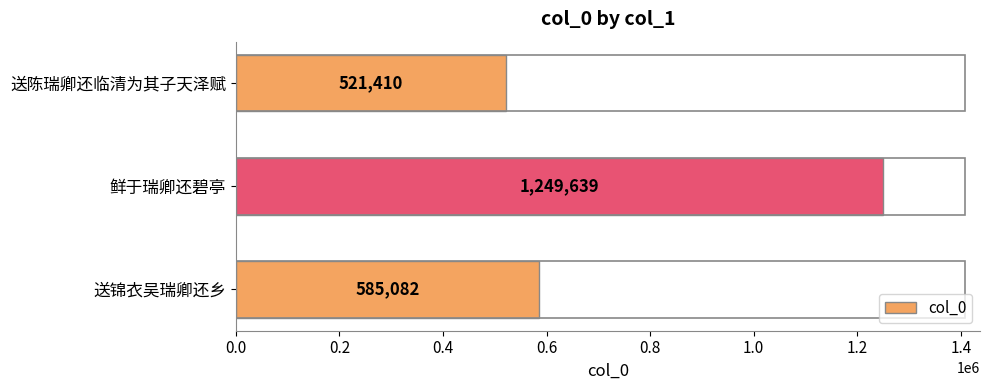

What is the ratio of the value at 送锦衣吴瑞卿还乡 to the value at 送陈瑞卿还临清为其子天泽赋?

1.1